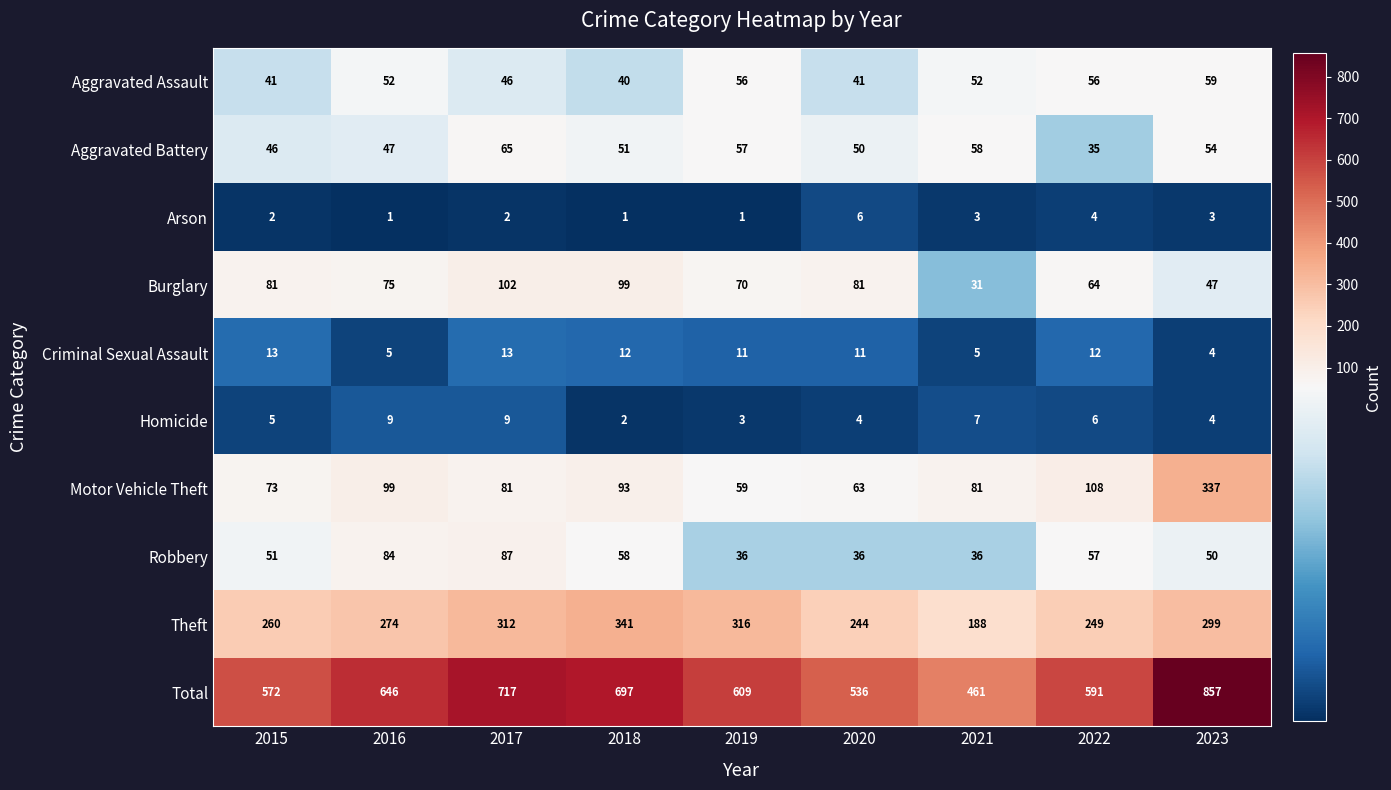

Is it true that Motor Vehicle Theft equals 23 at 2015?

False